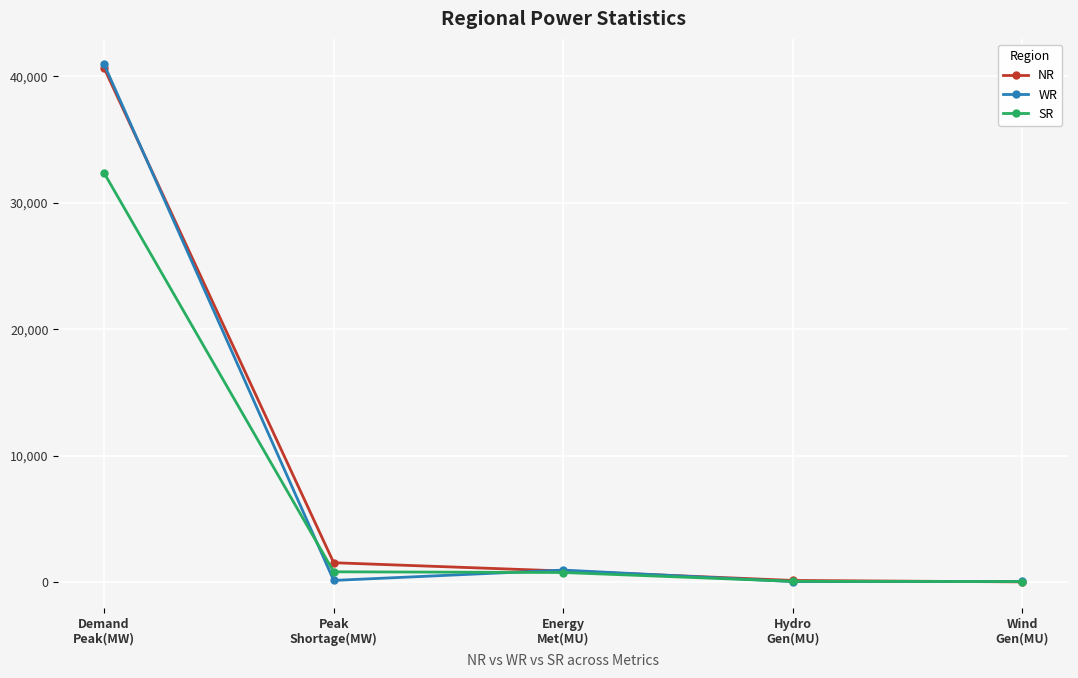

How many intersections are there between NR and SR?

1